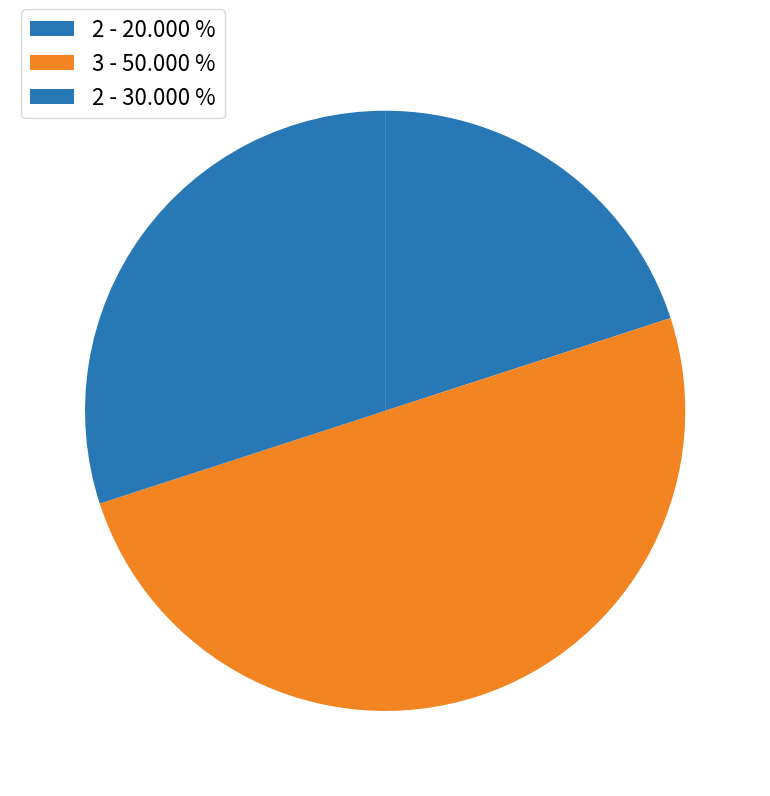

Which category has the biggest portion of the pie?

3 - 50.000 %